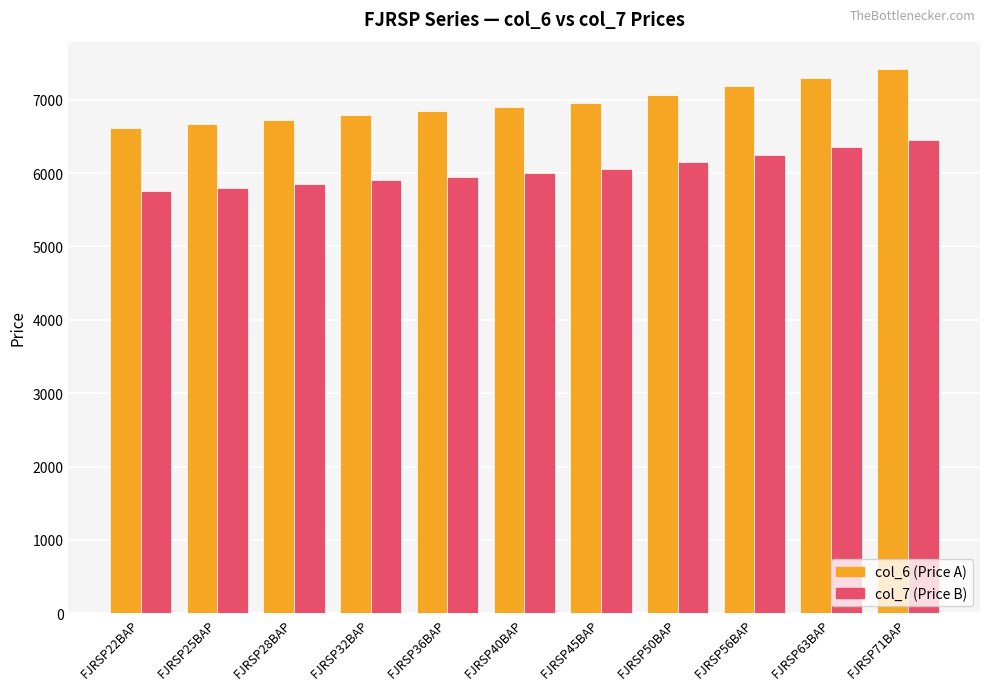

Count the number of data series in this chart.

2